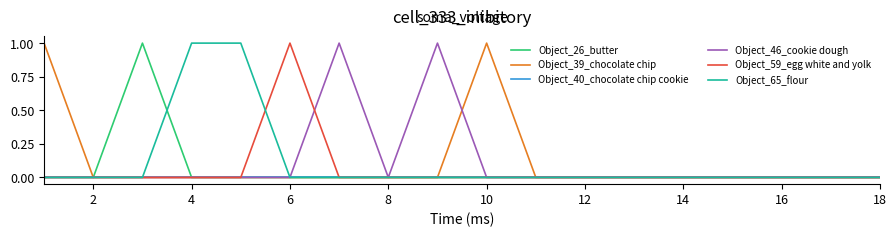

Which series has the largest range (max minus min)?

Object_26_butter